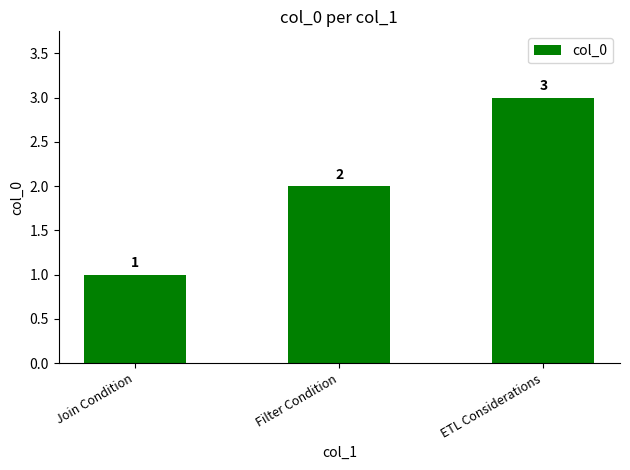

Are the bars grouped side by side (vs. stacked)?

No